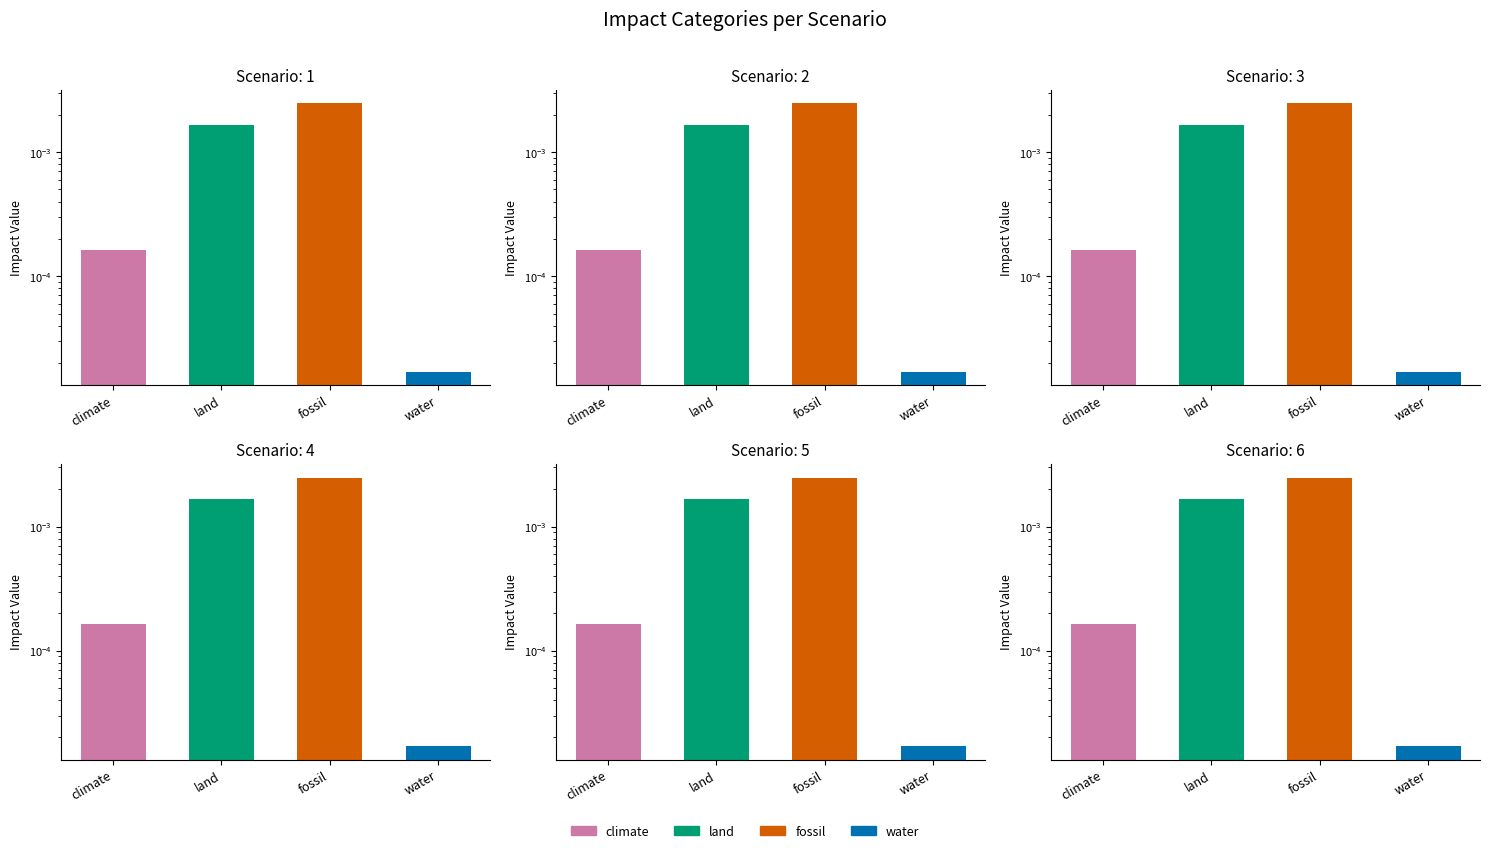

Is the value of 5 at land greater than the value of 6 at land?

No